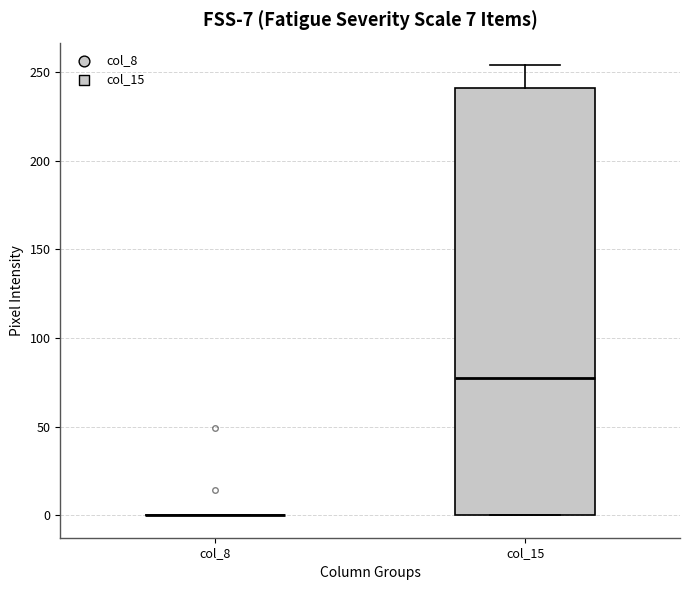

Which box is the tallest, from its lower edge to its upper edge?

col_15